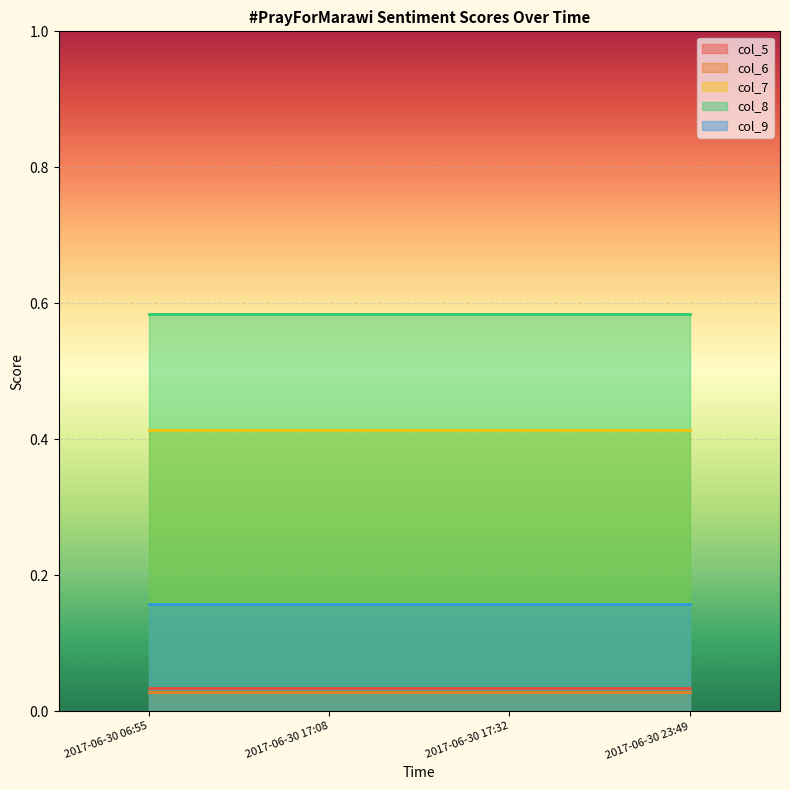

Reading left to right, list all the values displayed in this chart.

col_5: 0.0	0.0	0.0	0.0
col_6: 0.0	0.0	0.0	0.0
col_7: 0.4	0.4	0.4	0.4
col_8: 0.6	0.6	0.6	0.6
col_9: 0.2	0.2	0.2	0.2